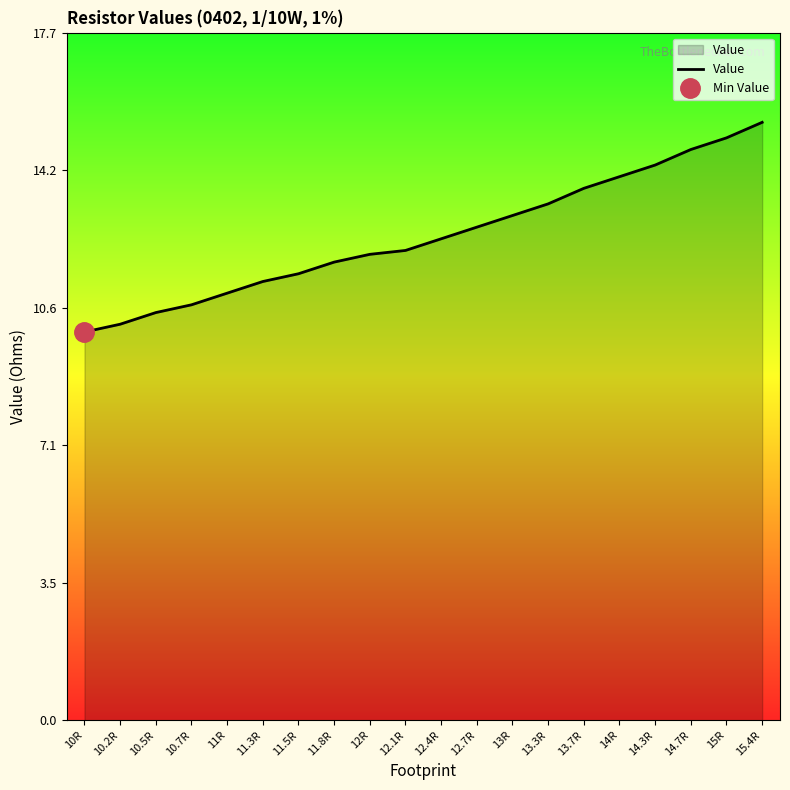

Approximately how many times larger is the value at 10.7R compared to 15R?

0.7